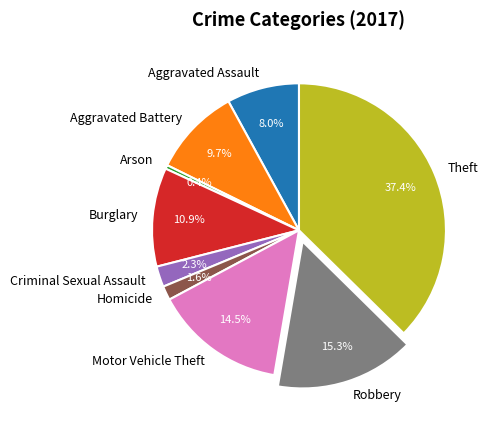

Which category has the smallest portion of the pie?

Arson